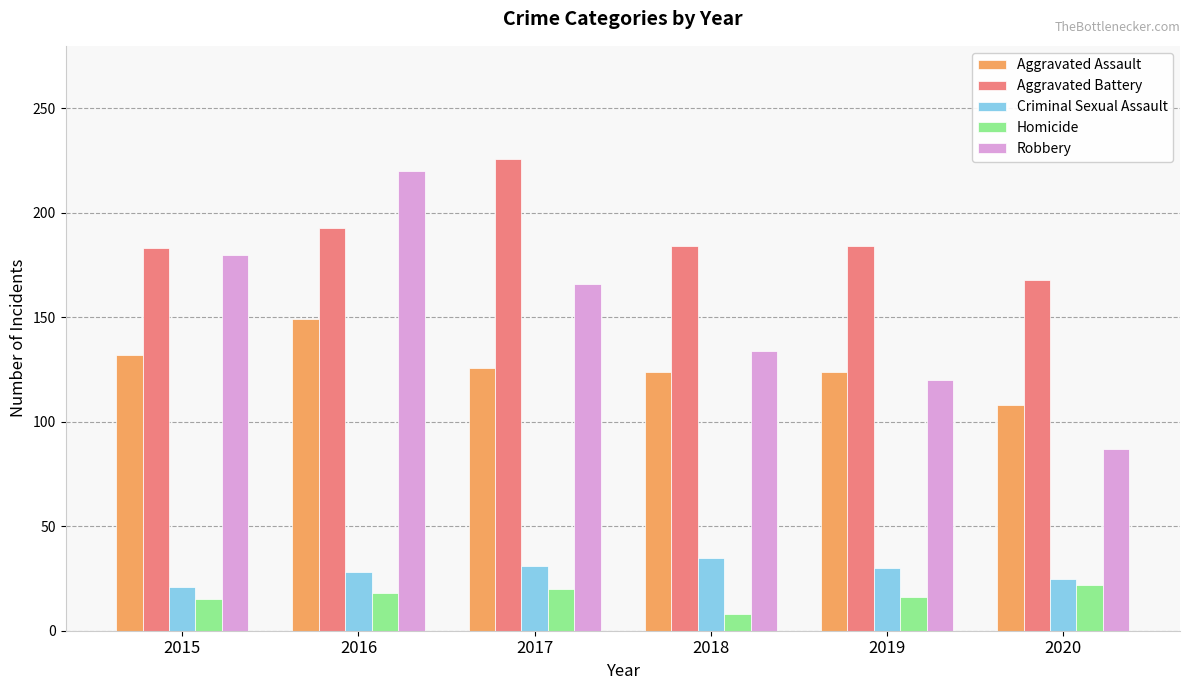

Which category has the highest value in the Aggravated Battery series?

2017